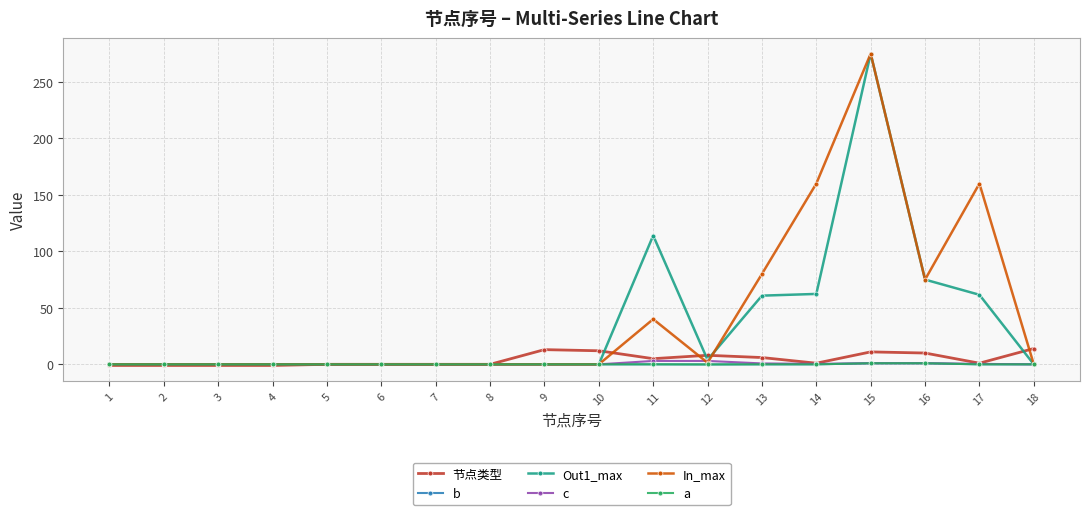

Between 4 and 14, which series saw the biggest shift?

In_max